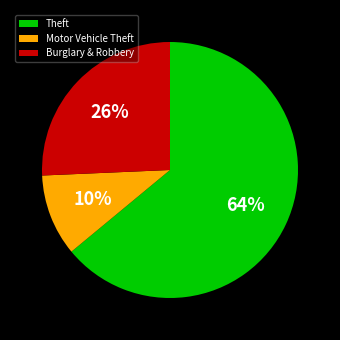

To the nearest percent, what percentage of the pie is Theft?

64%